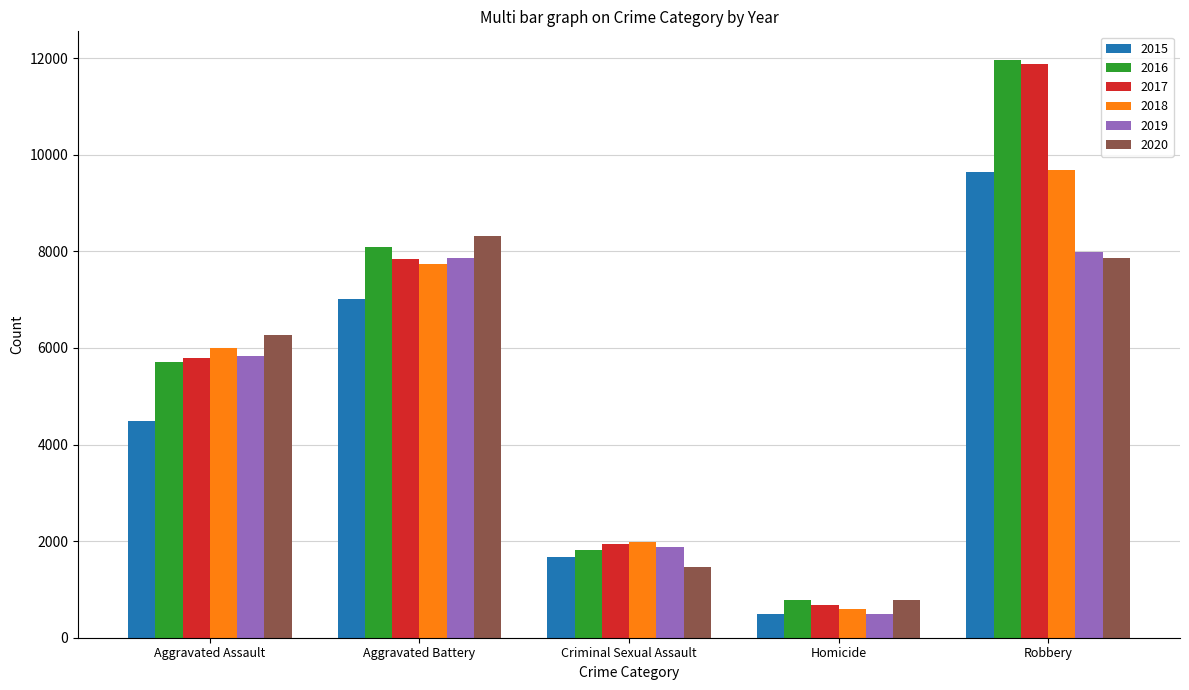

Reading right to left, transcribe all the data shown in this chart.

2015: Robbery=9638	Homicide=496	Criminal Sexual Assault=1671	Aggravated Battery=7018	Aggravated Assault=4480
2016: Robbery=11960	Homicide=786	Criminal Sexual Assault=1820	Aggravated Battery=8085	Aggravated Assault=5712
2017: Robbery=11880	Homicide=672	Criminal Sexual Assault=1951	Aggravated Battery=7845	Aggravated Assault=5793
2018: Robbery=9680	Homicide=589	Criminal Sexual Assault=1985	Aggravated Battery=7734	Aggravated Assault=6001
2019: Robbery=7994	Homicide=498	Criminal Sexual Assault=1880	Aggravated Battery=7857	Aggravated Assault=5841
2020: Robbery=7855	Homicide=787	Criminal Sexual Assault=1457	Aggravated Battery=8319	Aggravated Assault=6263